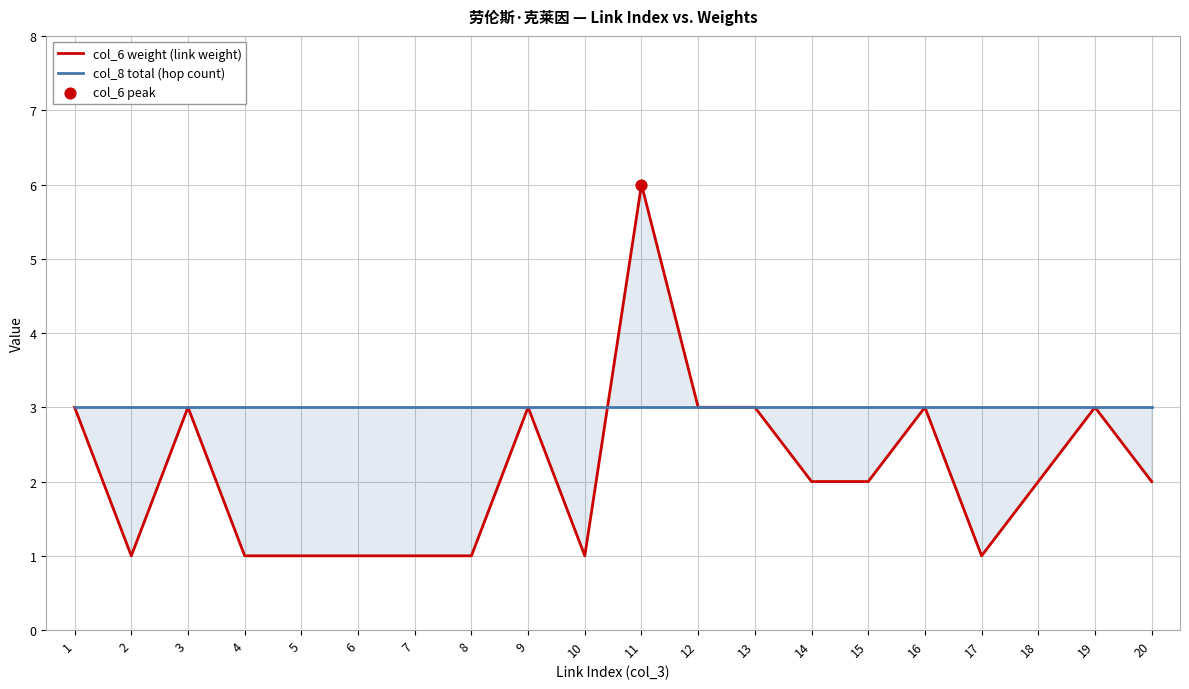

What is the total value across all series at 8?

4